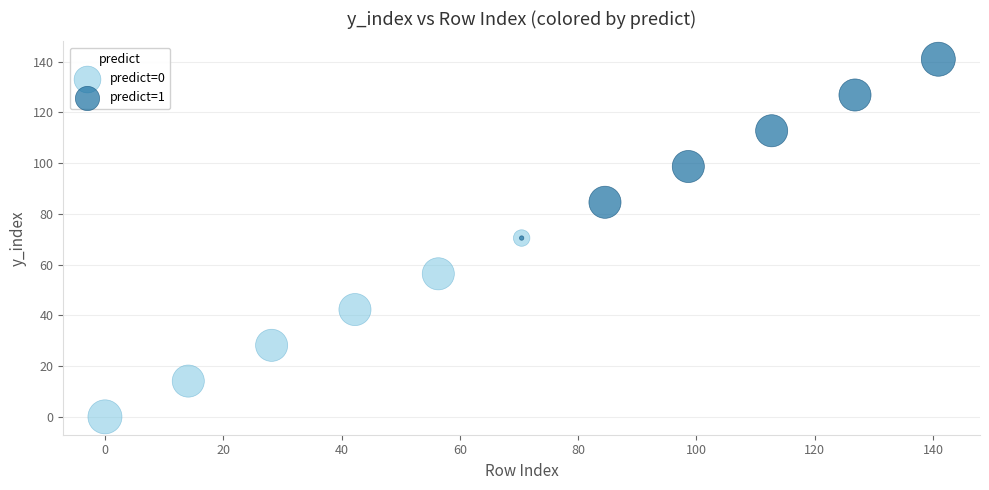

Which series contains the highest Y value?

predict=1